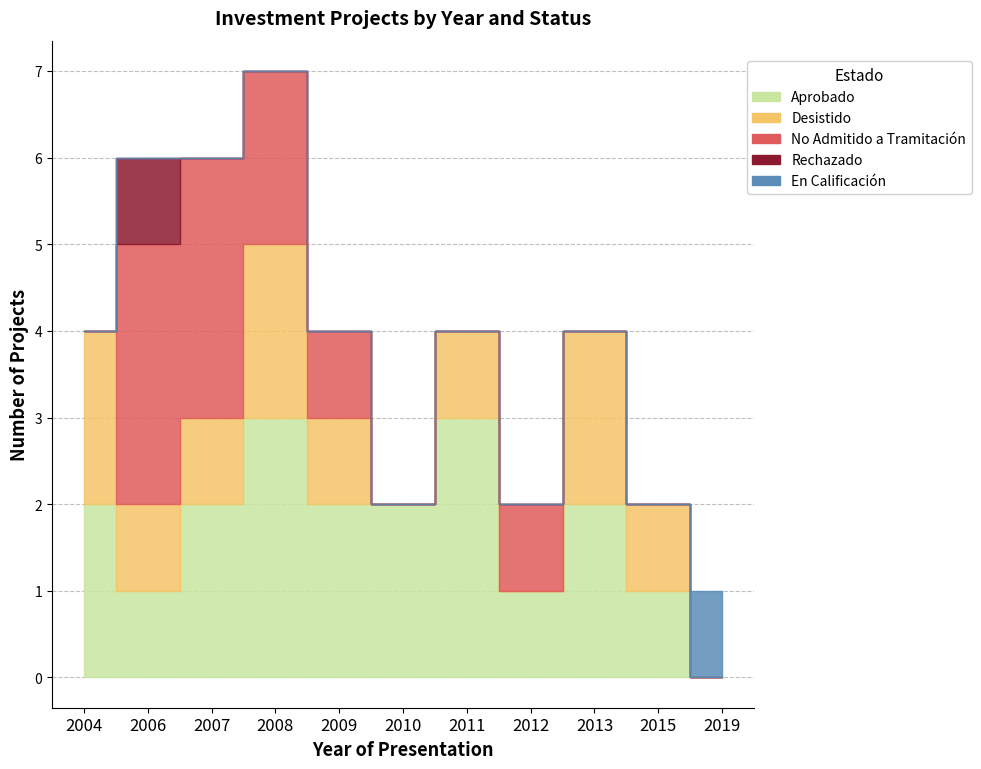

Is the value of No Admitido a Tramitación at 2006 greater than the value of Aprobado at 2006?

Yes